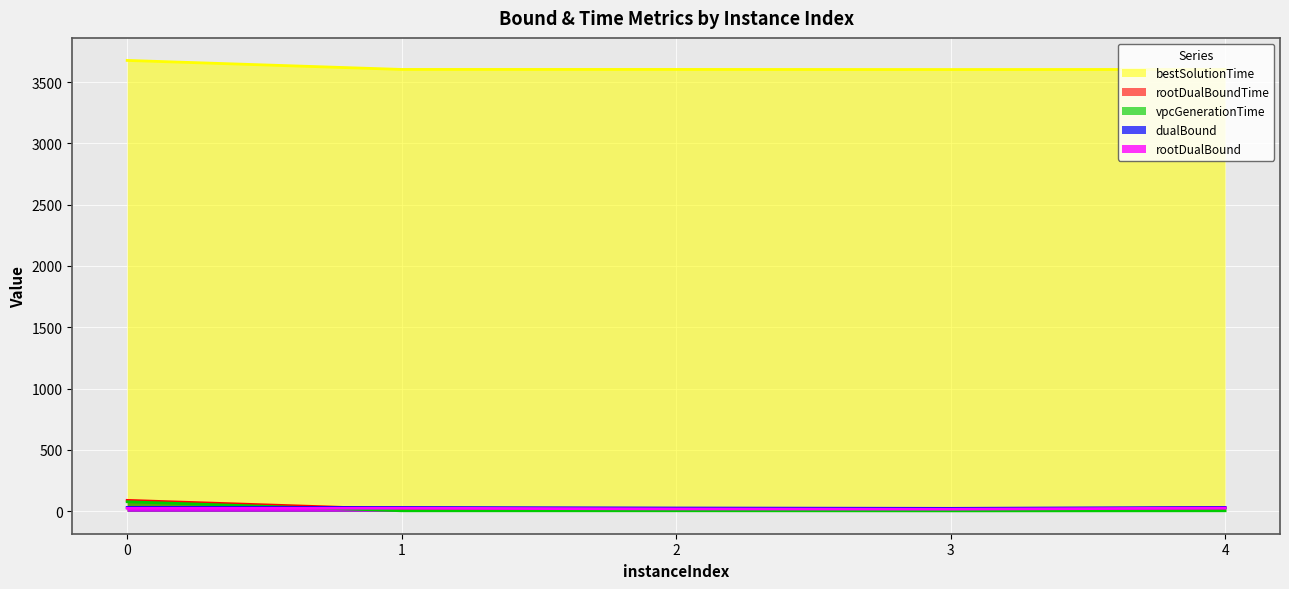

True or false: rootDualBoundTime has more than 1 points higher than both neighbors.

False